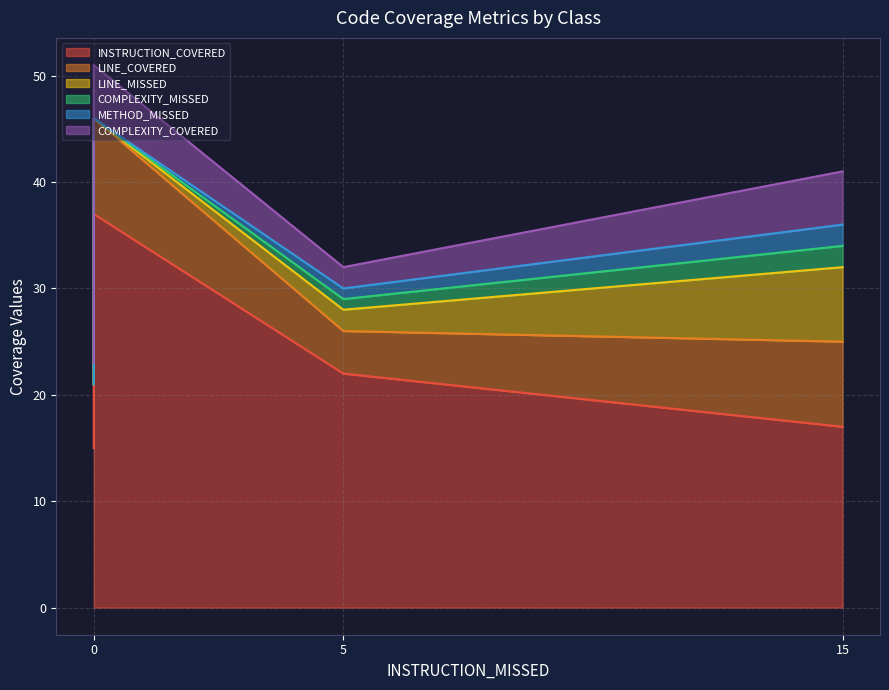

How many values in METHOD_MISSED are above zero?

2